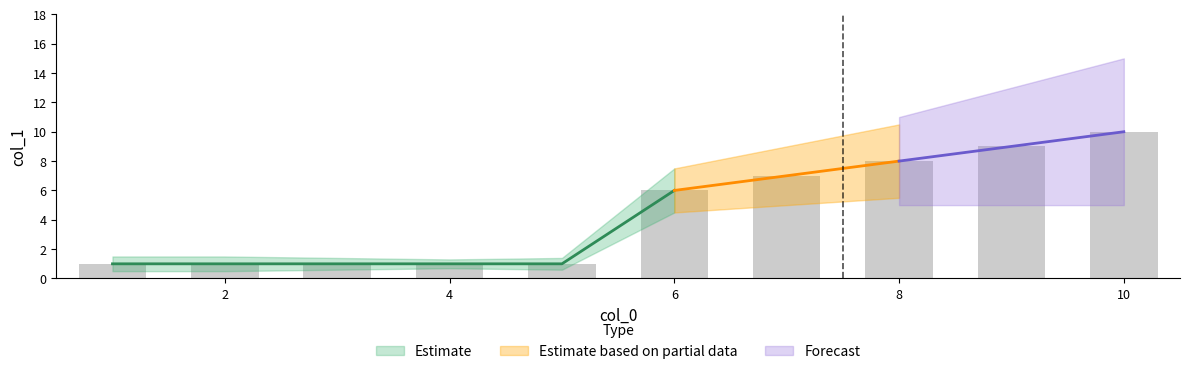

What is the change in value from 3 to 8?

+7